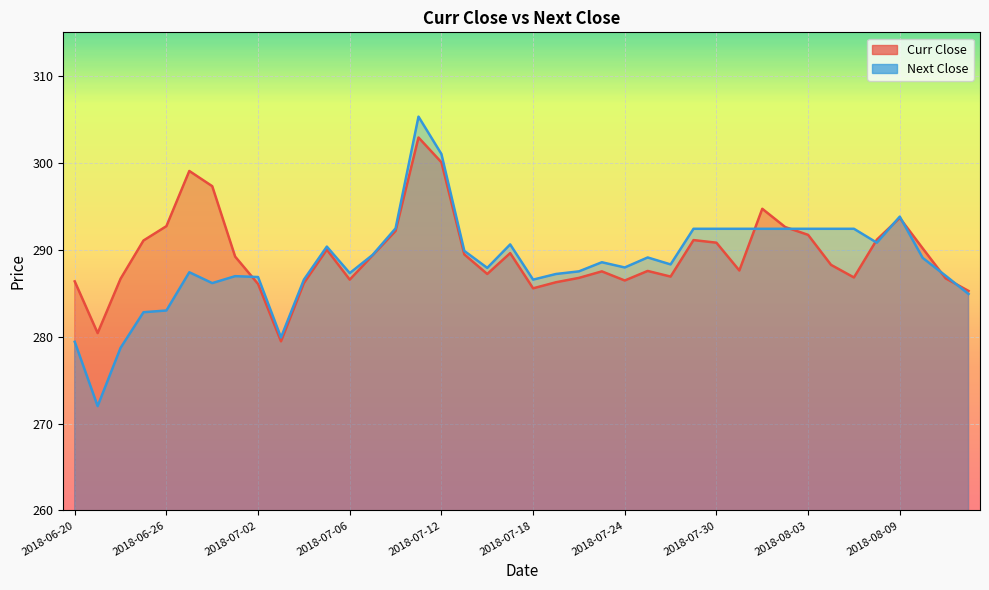

The Next Close series shows 190.9 at 2018-07-24. True or false?

False